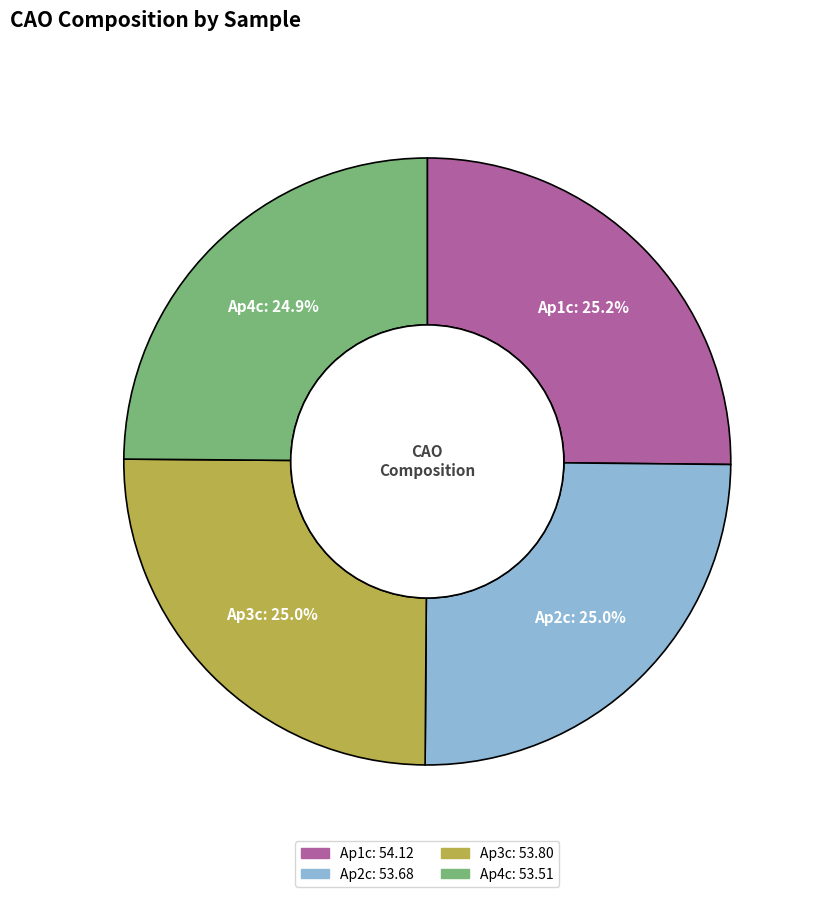

To the nearest percent, what portion does Ap3c represent?

25%